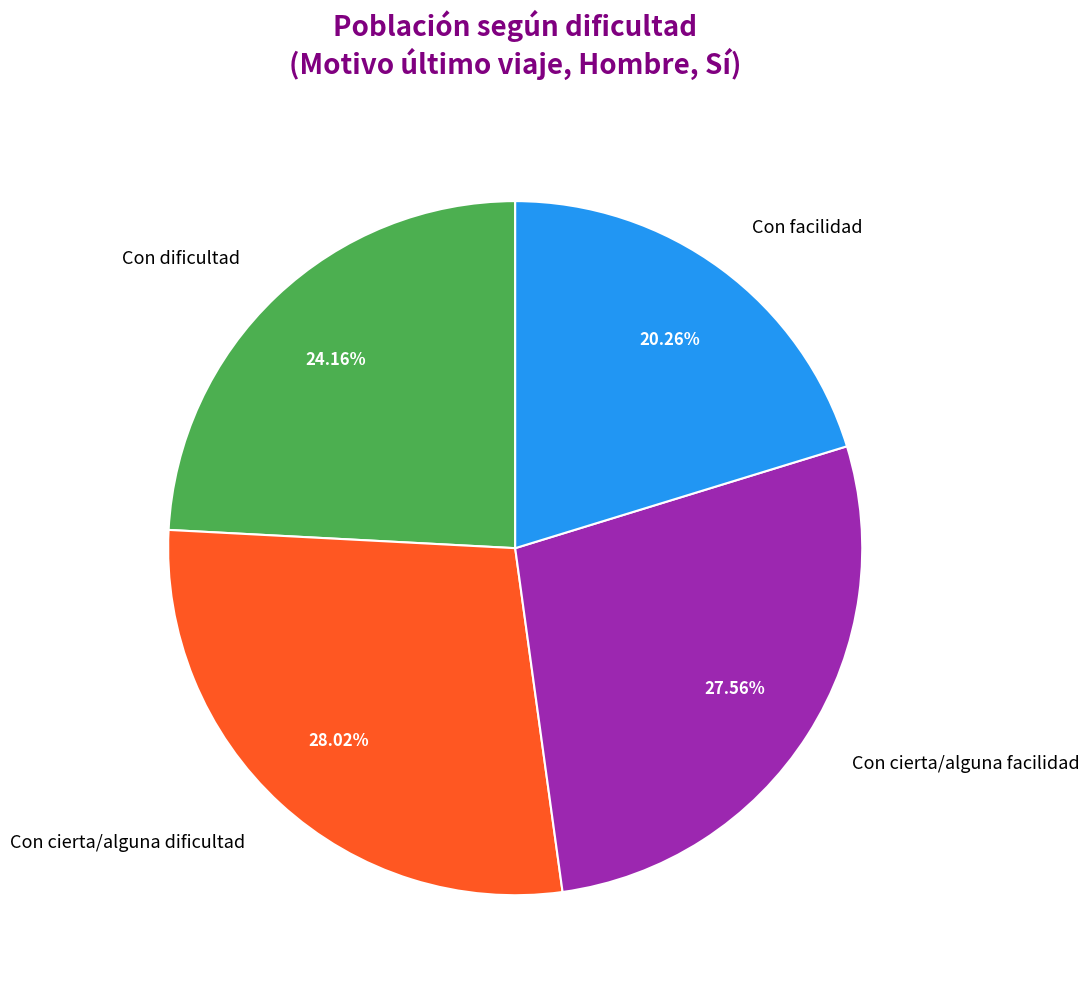

Which category has the smallest portion of the pie?

Con facilidad